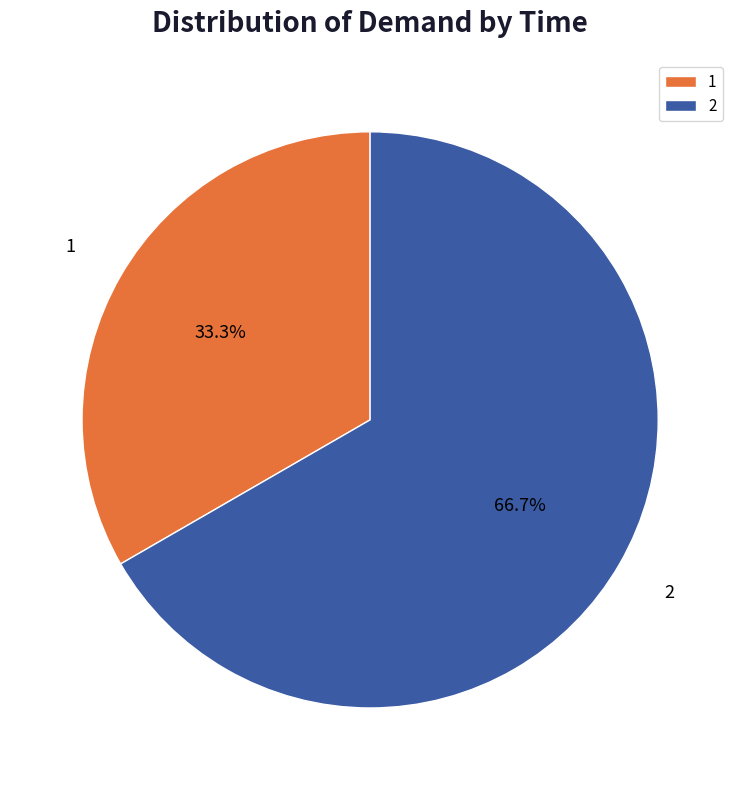

What is the majority slice?

2